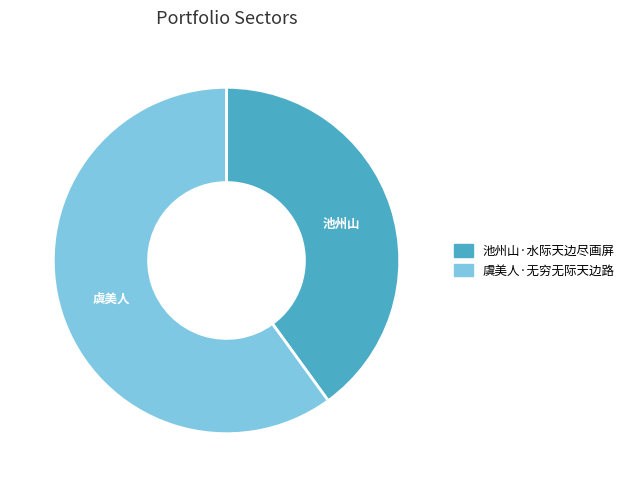

Is the sum of 池州山·水际天边尽画屏 and 虞美人·无穷无际天边路 greater than half?

Yes